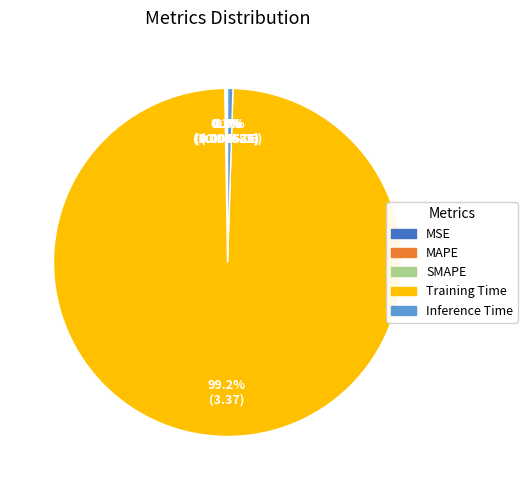

Is the sum of Inference Time and Training Time greater than half?

Yes